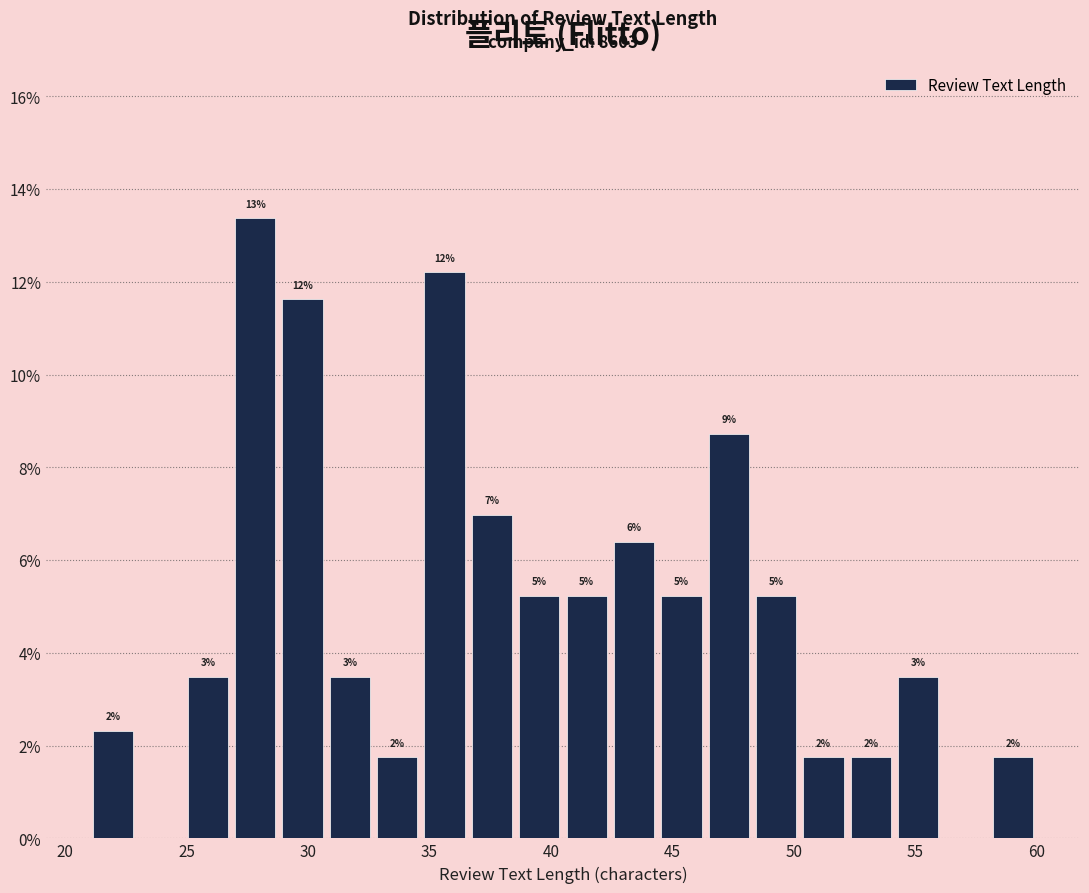

Around what value on the x-axis is the tallest bar? Give the approximate position of its centre, as read against the axis.

28.0